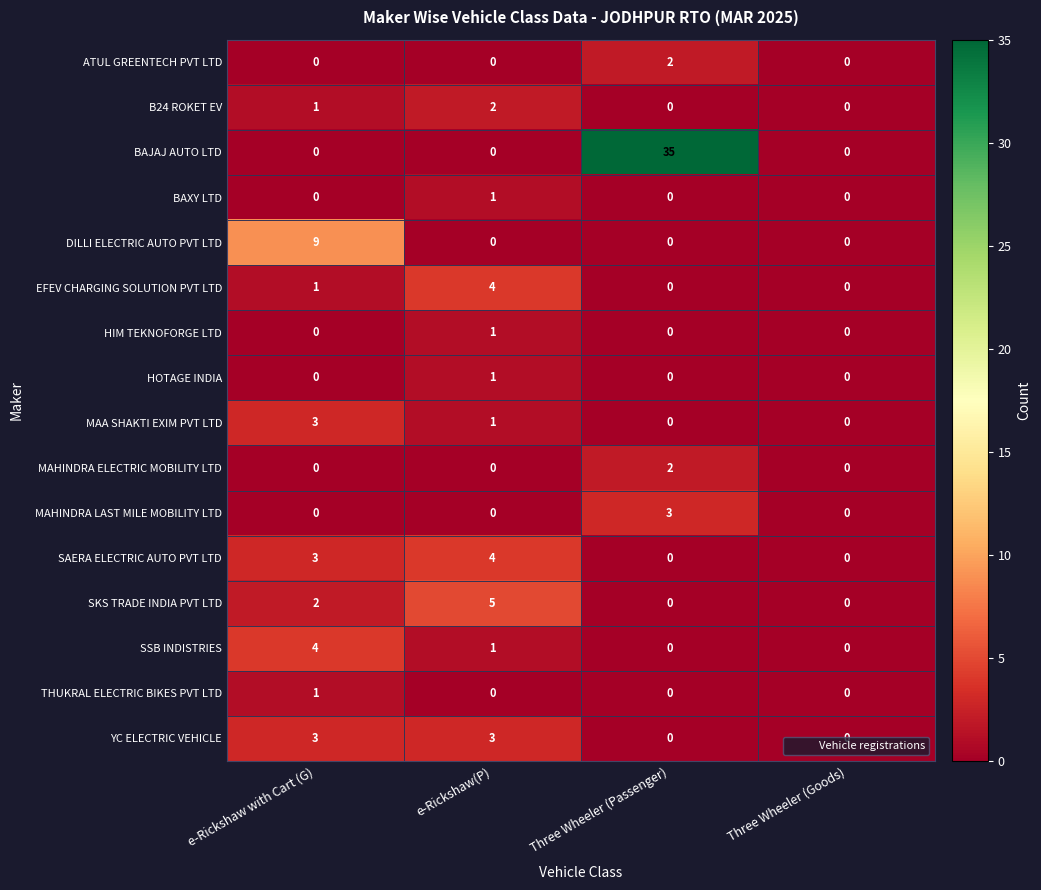

How many HIM TEKNOFORGE LTD values are between 0 and 1?

4